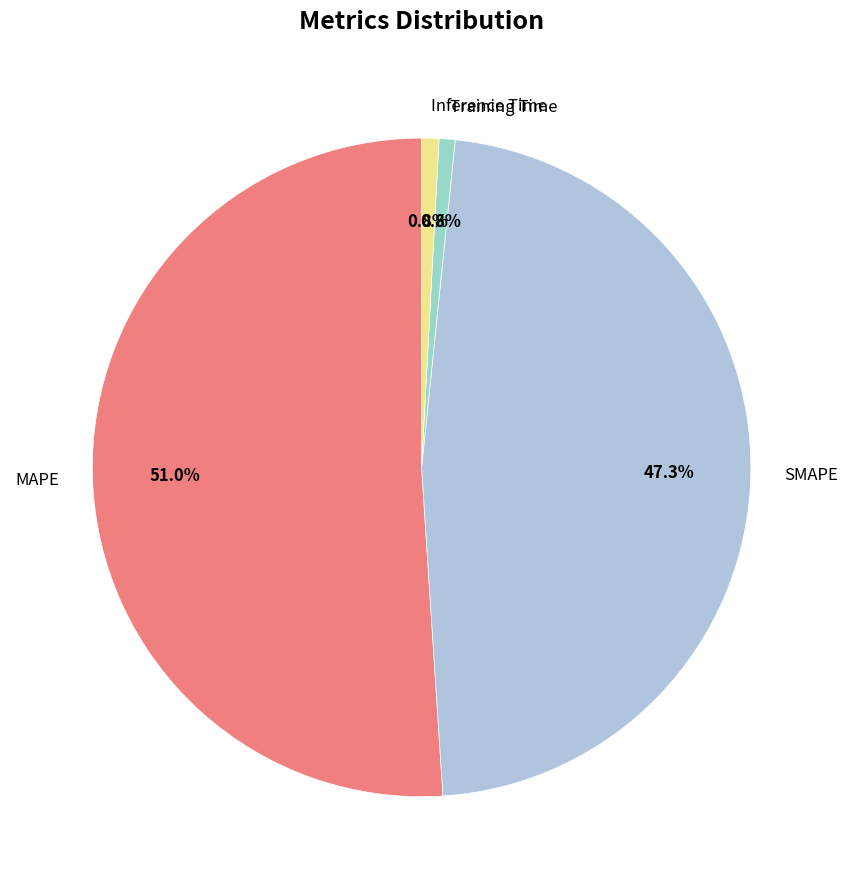

How much of the chart is everything except SMAPE?

52.7%